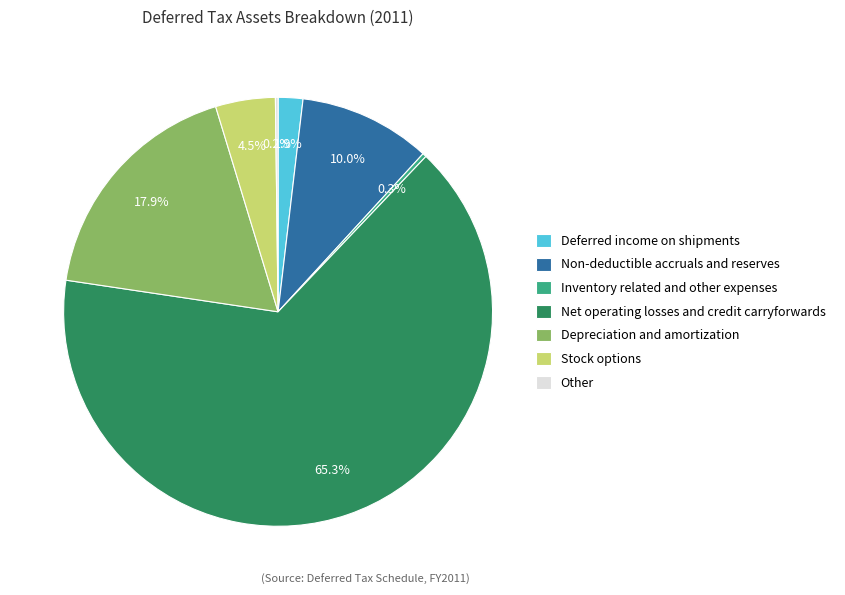

Does any single category account for the majority?

Yes